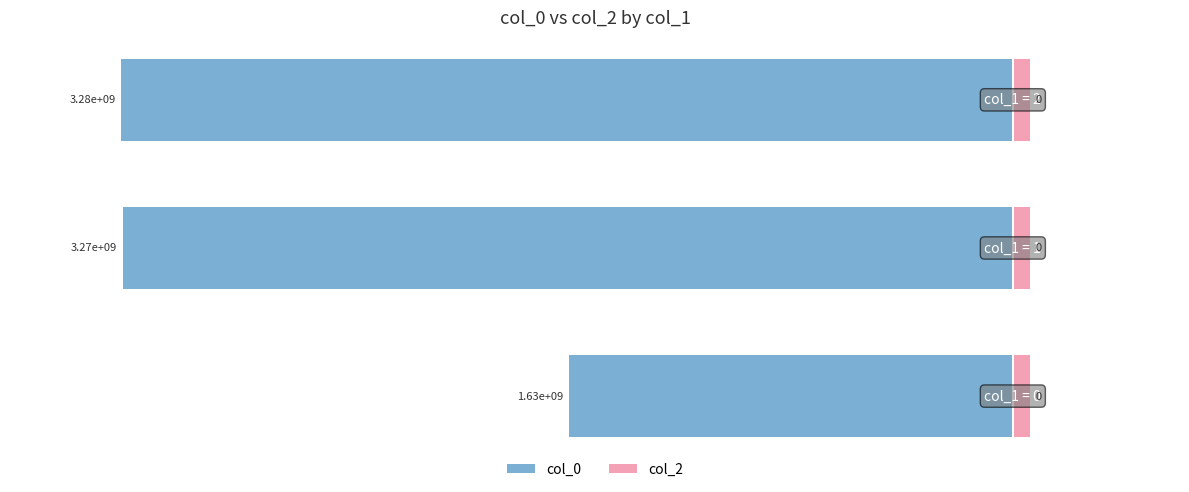

True or false: col_2 has a value of 1.0 at −60.

False